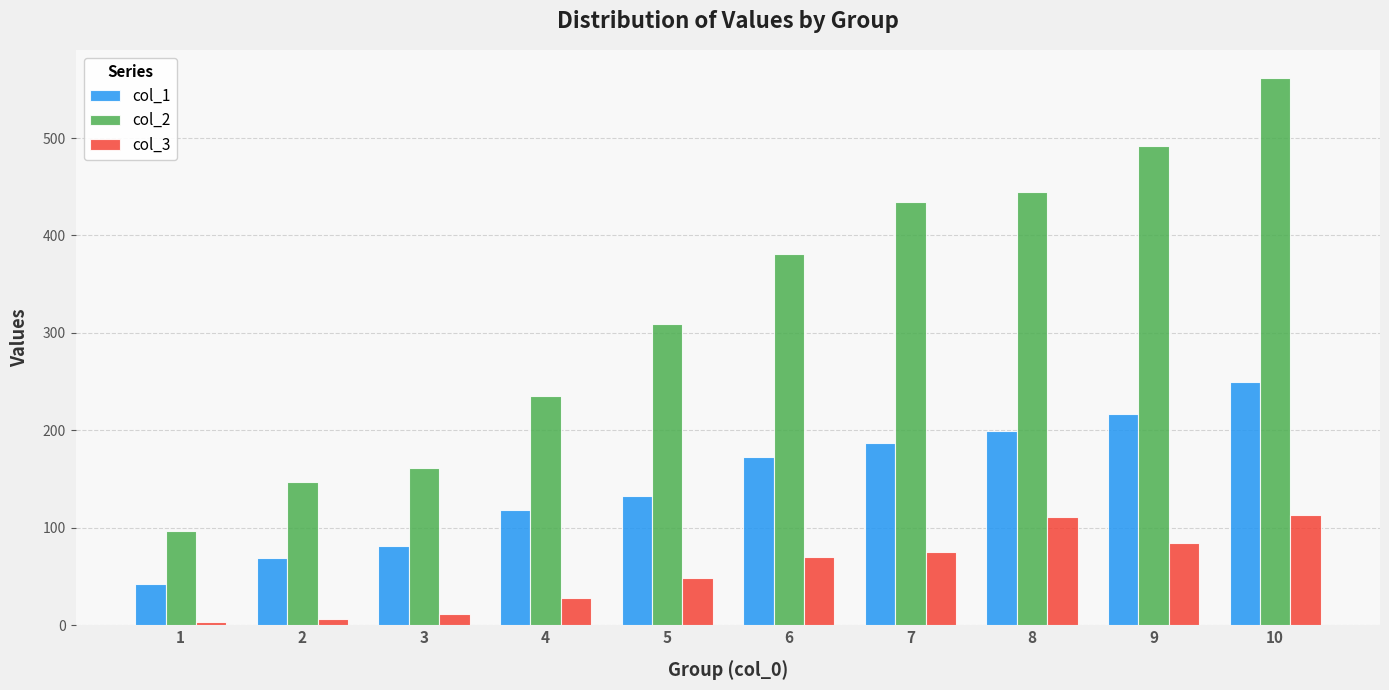

How many series are shown in this chart?

3